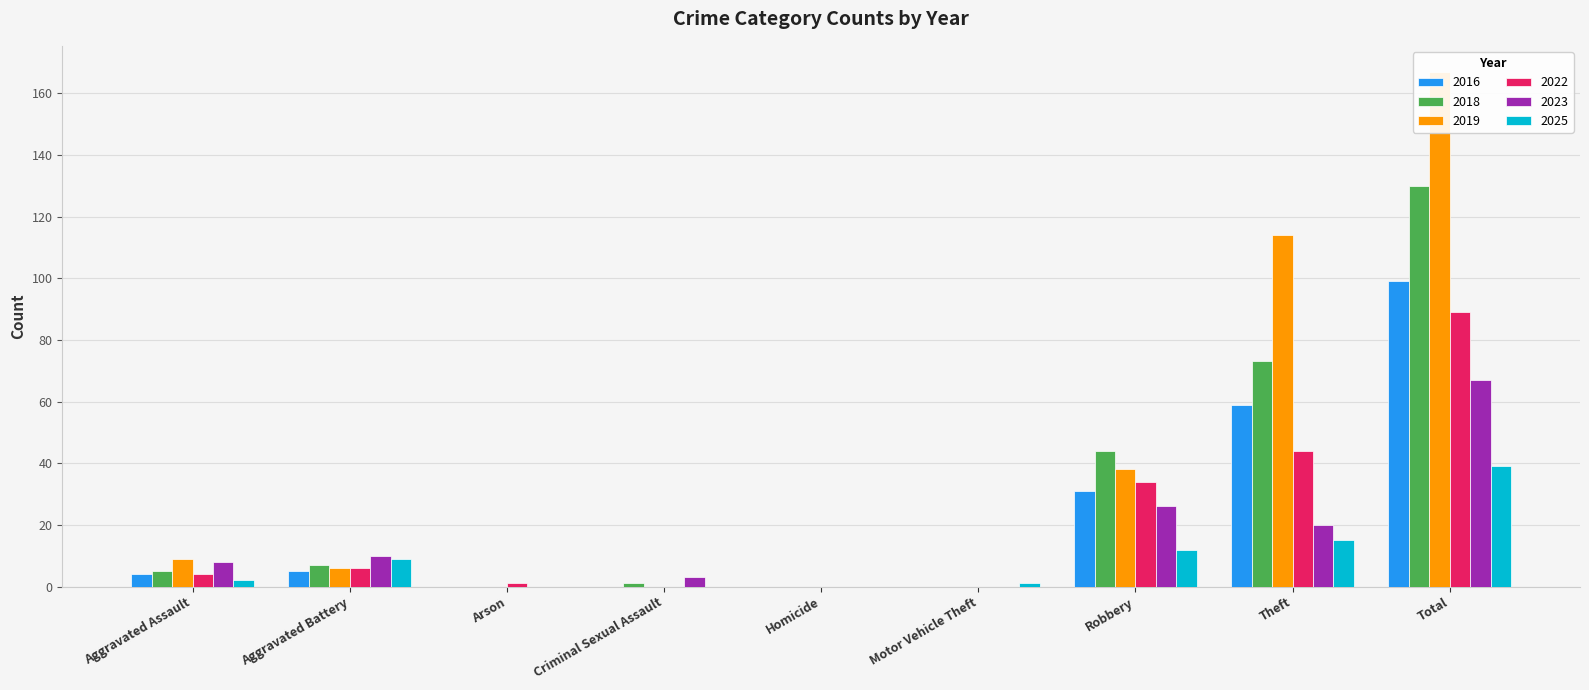

Reading left to right, what are all the values shown in this chart?

2016: Aggravated Assault=4	Aggravated Battery=5	Arson=0	Criminal Sexual Assault=0	Homicide=0	Motor Vehicle Theft=0	Robbery=31	Theft=59	Total=99
2018: Aggravated Assault=5	Aggravated Battery=7	Arson=0	Criminal Sexual Assault=1	Homicide=0	Motor Vehicle Theft=0	Robbery=44	Theft=73	Total=130
2019: Aggravated Assault=9	Aggravated Battery=6	Arson=0	Criminal Sexual Assault=0	Homicide=0	Motor Vehicle Theft=0	Robbery=38	Theft=114	Total=167
2022: Aggravated Assault=4	Aggravated Battery=6	Arson=1	Criminal Sexual Assault=0	Homicide=0	Motor Vehicle Theft=0	Robbery=34	Theft=44	Total=89
2023: Aggravated Assault=8	Aggravated Battery=10	Arson=0	Criminal Sexual Assault=3	Homicide=0	Motor Vehicle Theft=0	Robbery=26	Theft=20	Total=67
2025: Aggravated Assault=2	Aggravated Battery=9	Arson=0	Criminal Sexual Assault=0	Homicide=0	Motor Vehicle Theft=1	Robbery=12	Theft=15	Total=39